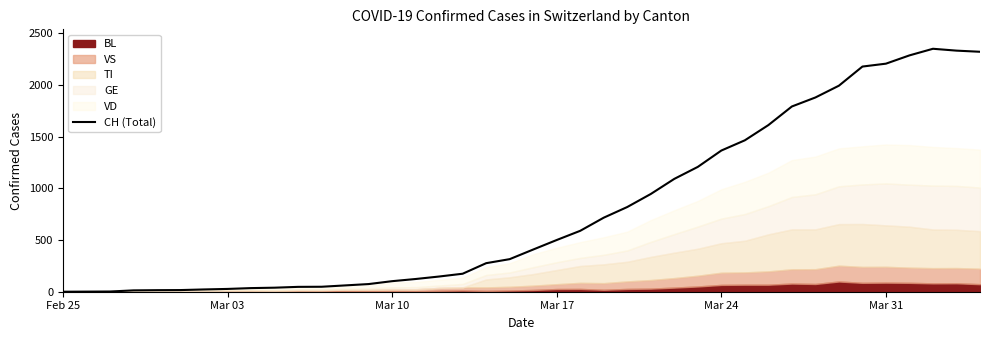

What is the maximum value for CH (Total)?

2349